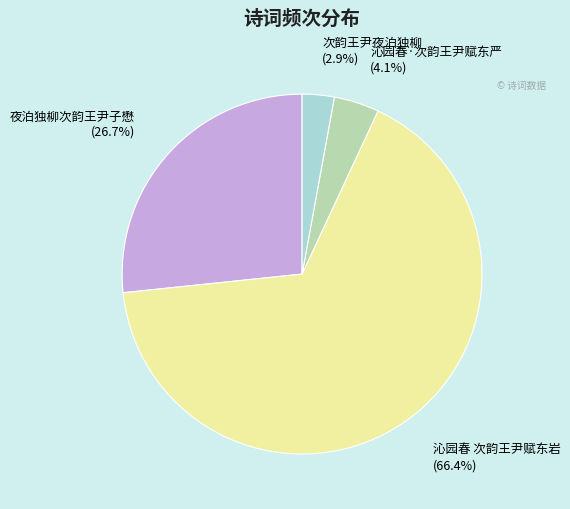

Which slice is the largest?

沁园春 次韵王尹赋东岩